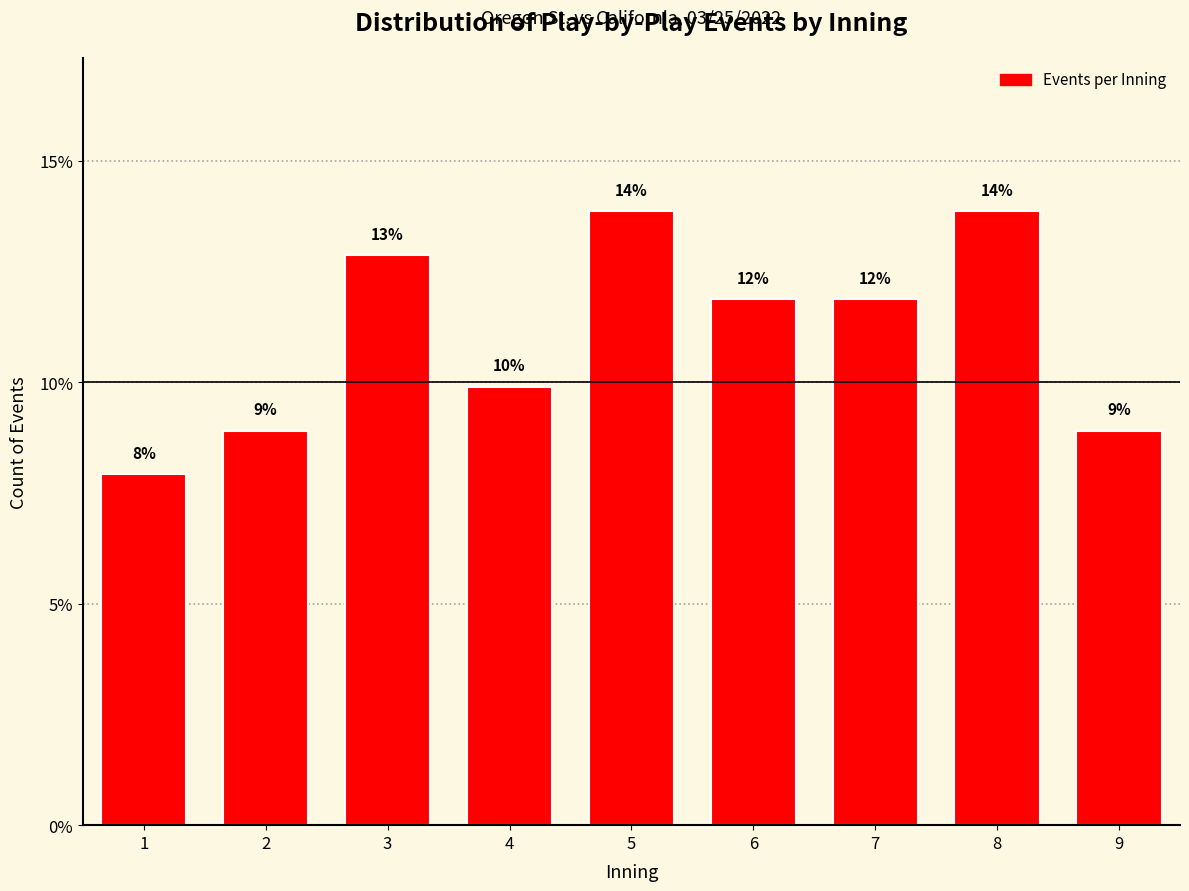

How many bars are there in total?

9